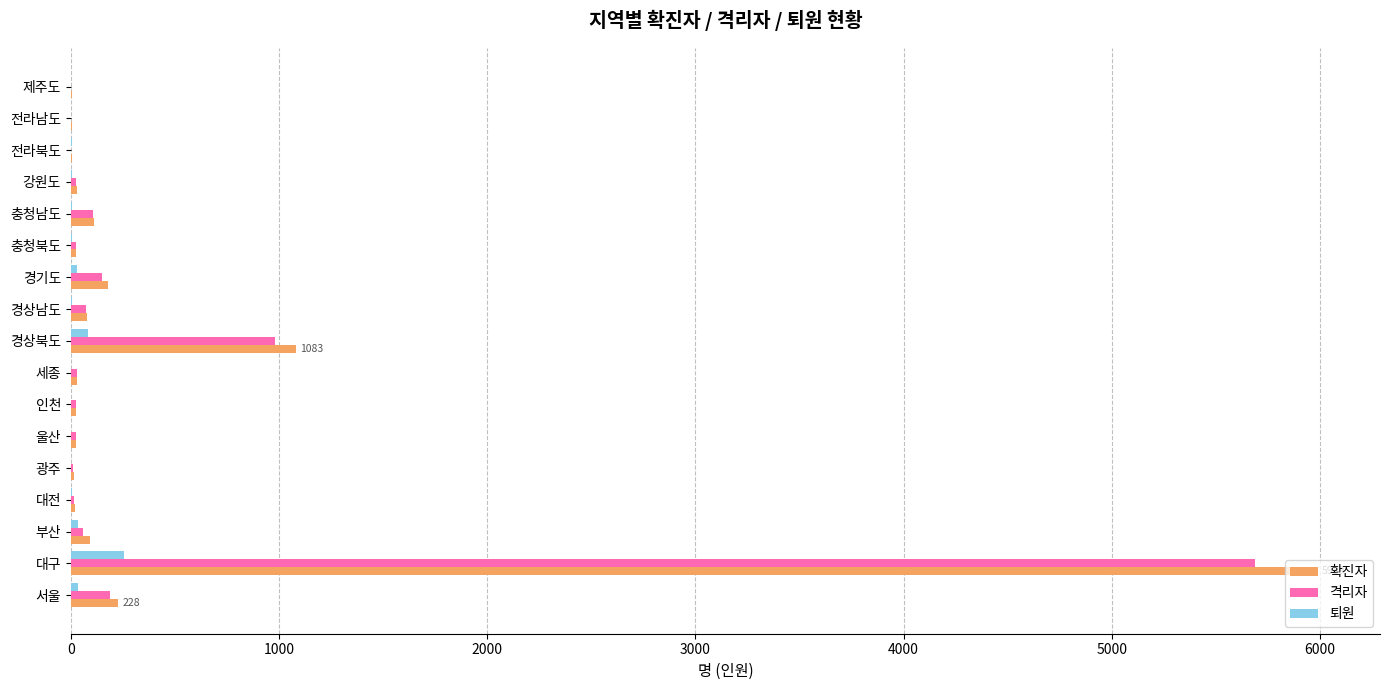

What is the maximum value for 퇴원?

254